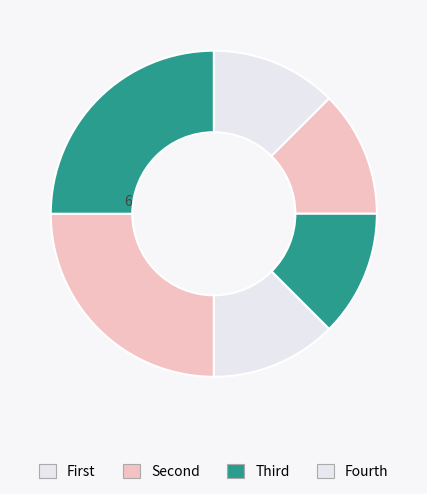

How many slices are in this pie chart?

6